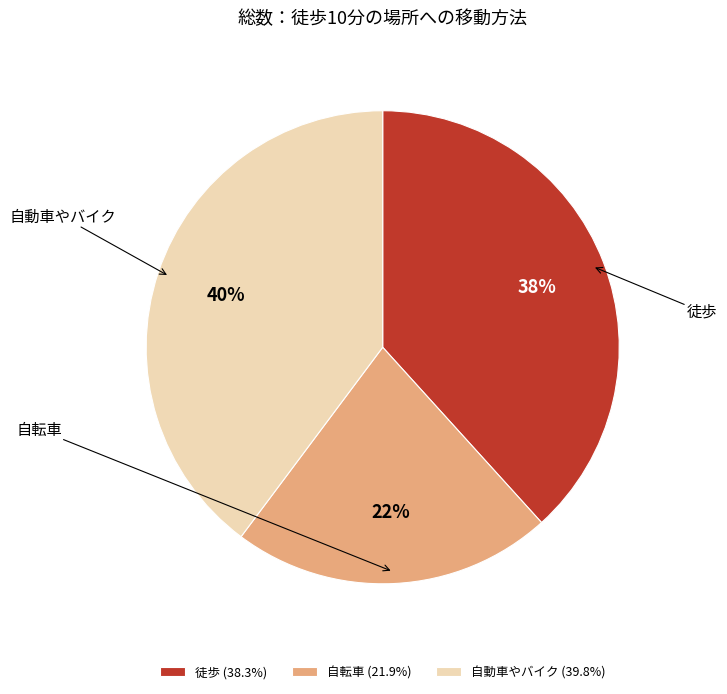

Is the sum of 徒歩 and 自動車やバイク greater than half?

Yes